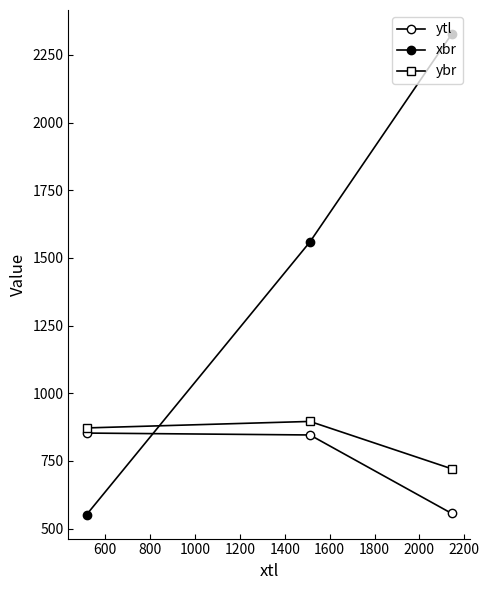

How many categories are shown in the chart?

3